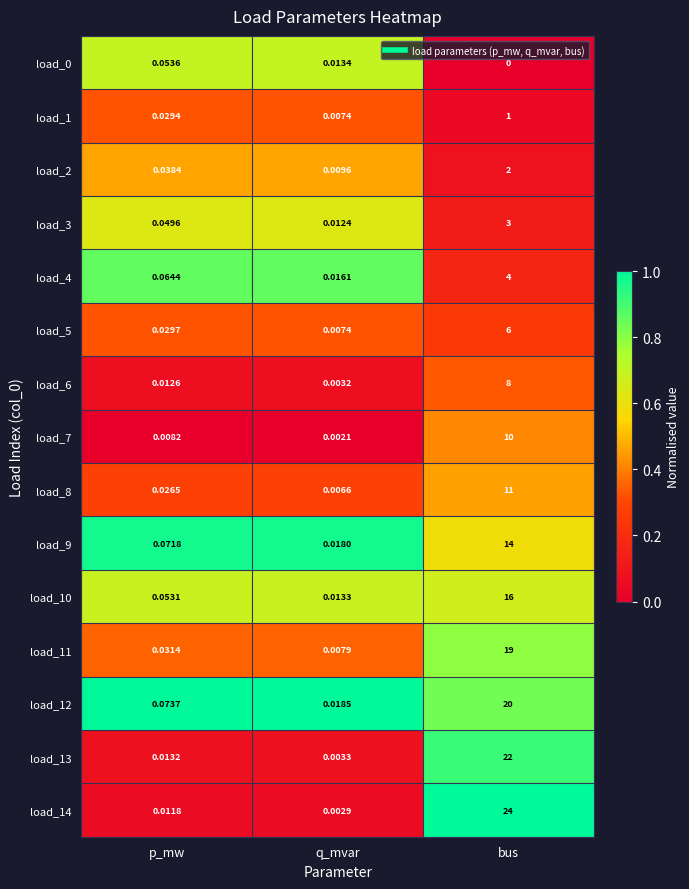

Which category has the highest value in the load_8 series?

bus